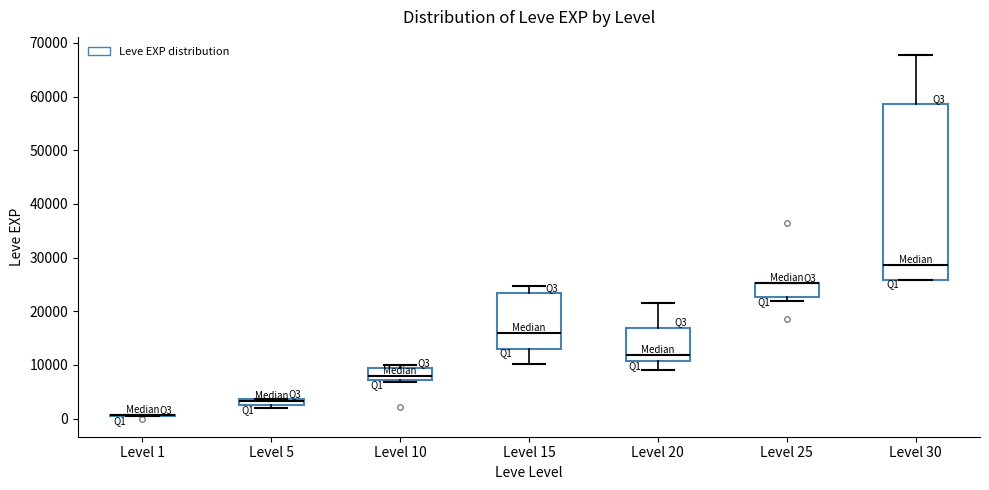

Where is the upper edge of the box for Level 25 on the y-axis? The values are not printed on the chart, so give them approximately, as read against the axis.

25000